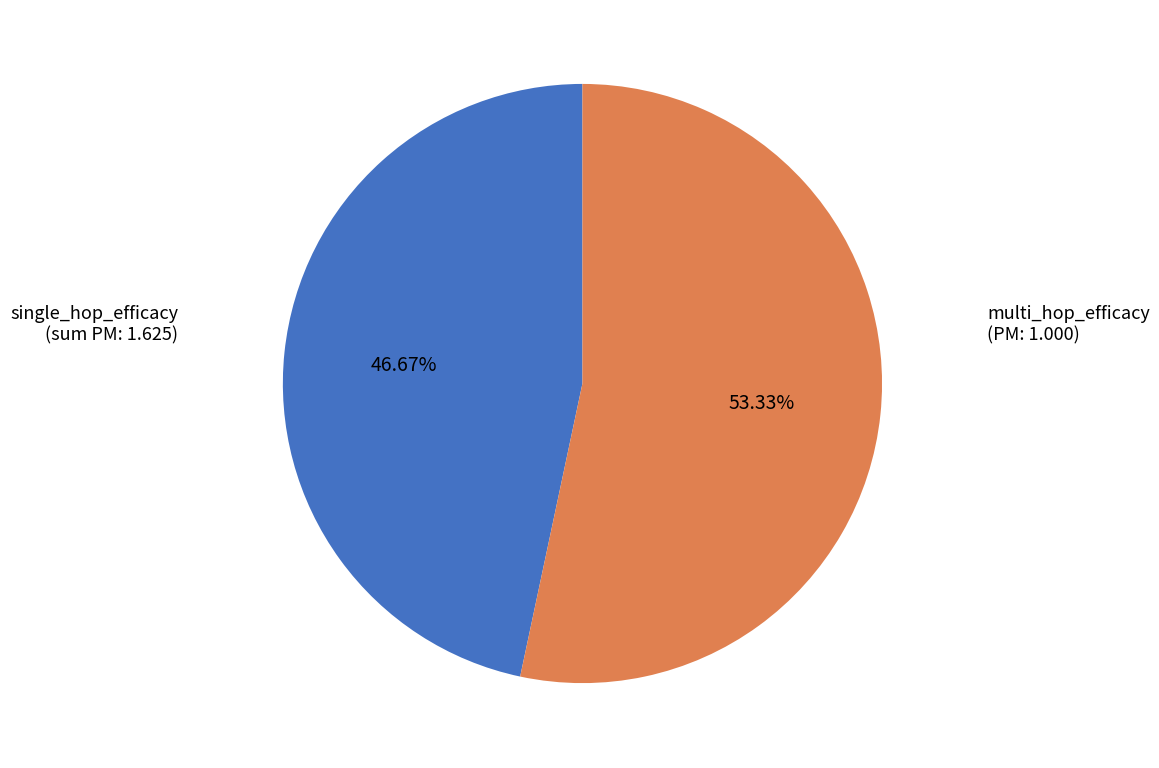

Is there a majority slice in this chart?

Yes